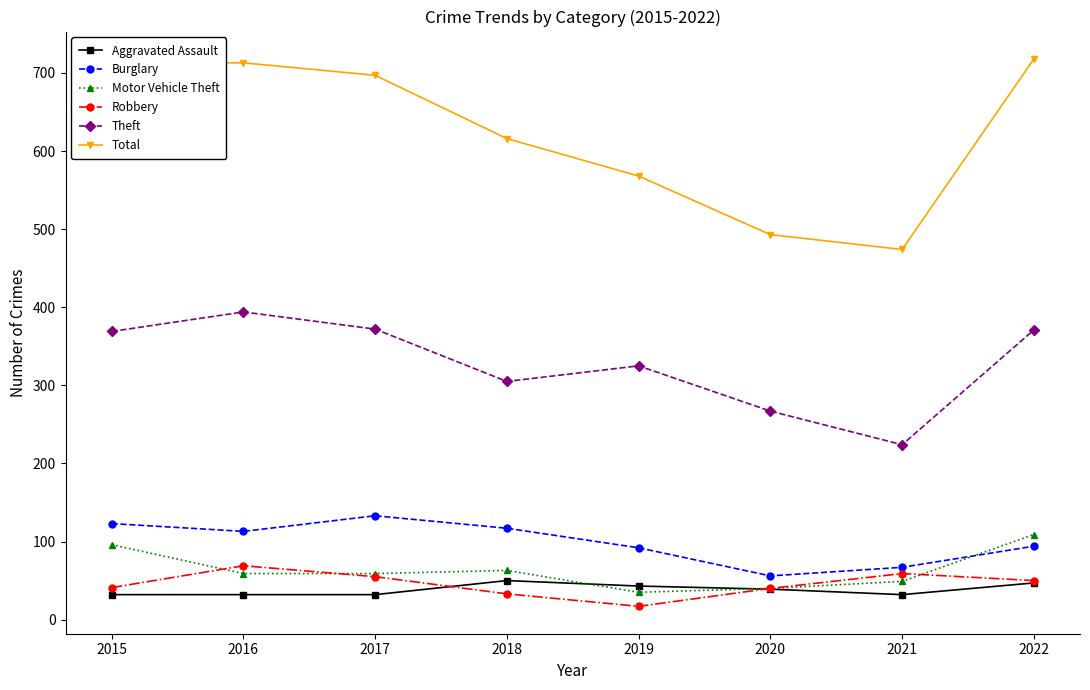

In Aggravated Assault, how many points are higher than both neighbors (excluding endpoints)?

1